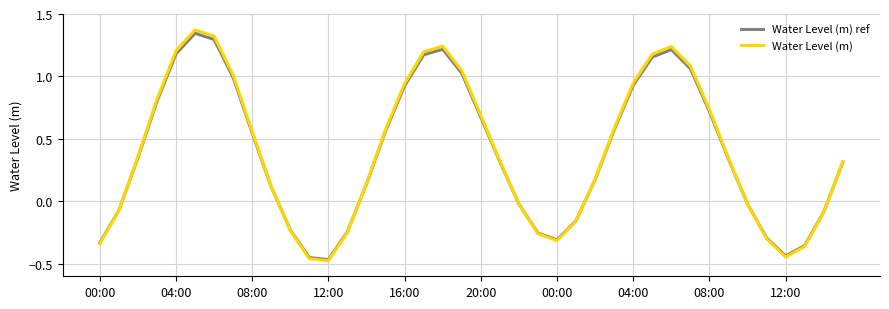

What is the difference between the maximum and minimum values in the Water Level (m) ref series?

1.8